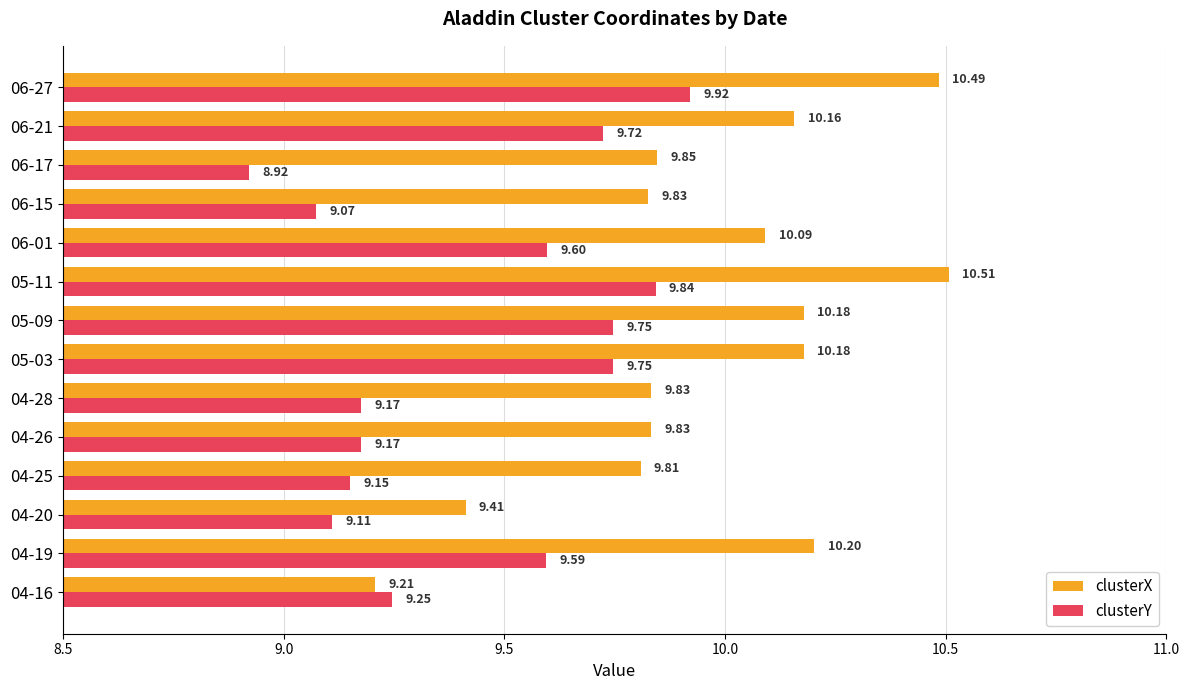

At how many categories does at least one series exceed 10?

7